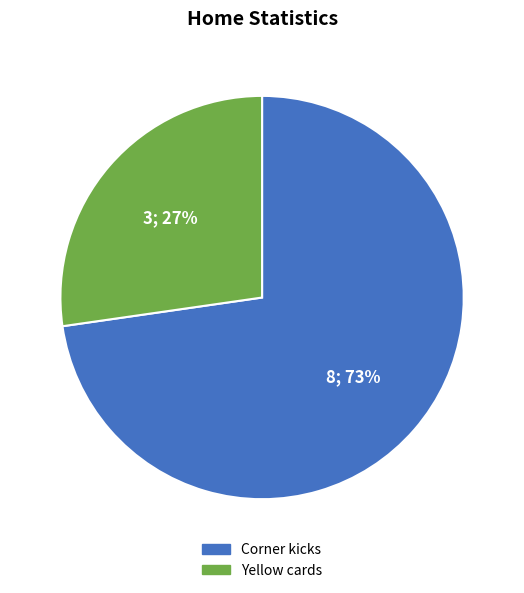

What is the largest slice in the pie chart?

Corner kicks